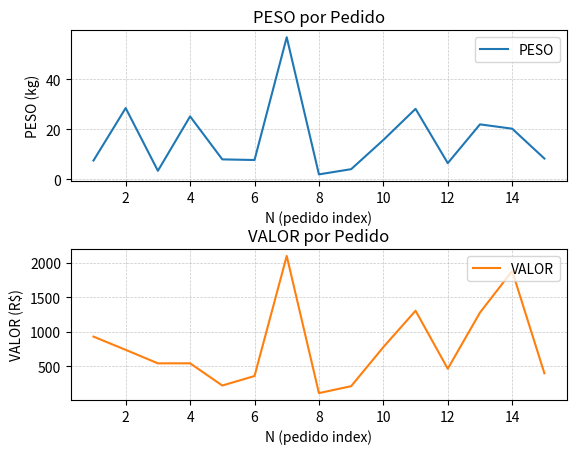

True or false: VALOR and PESO intersect in this chart.

False